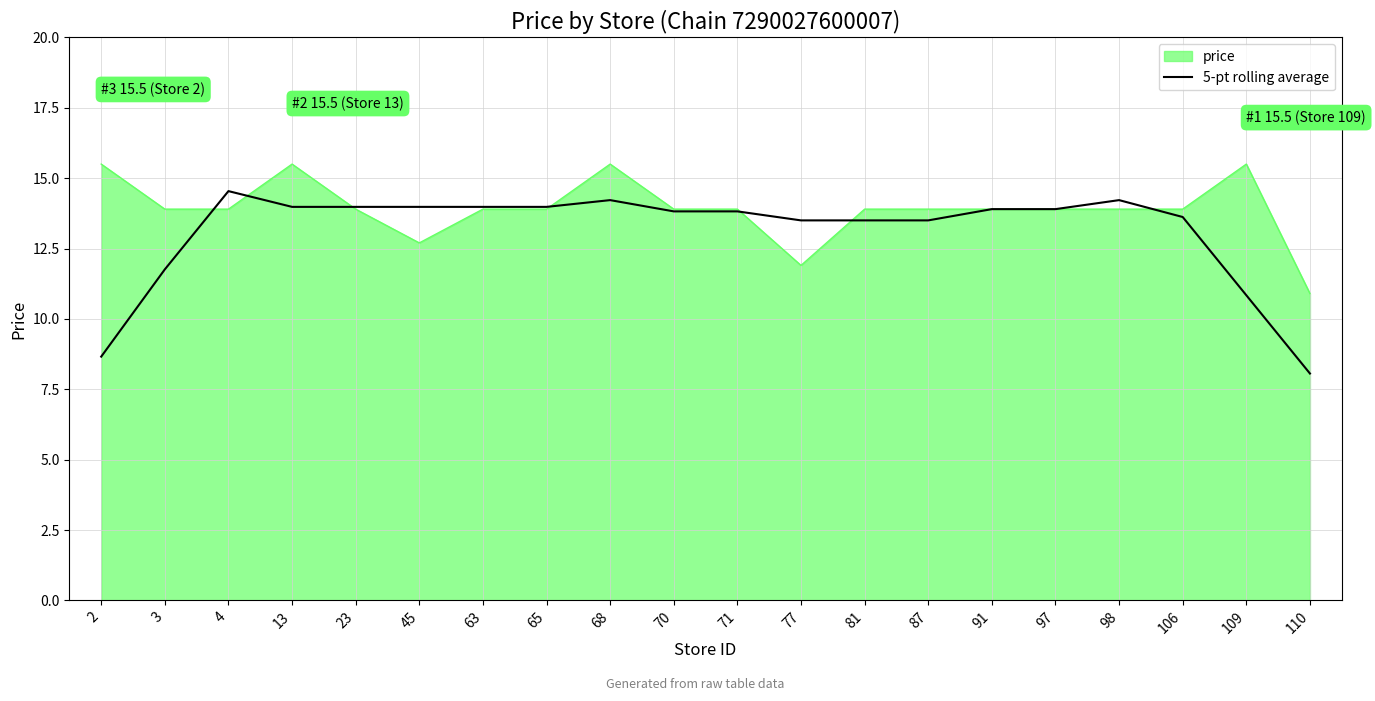

Count the number of categories in the chart.

20